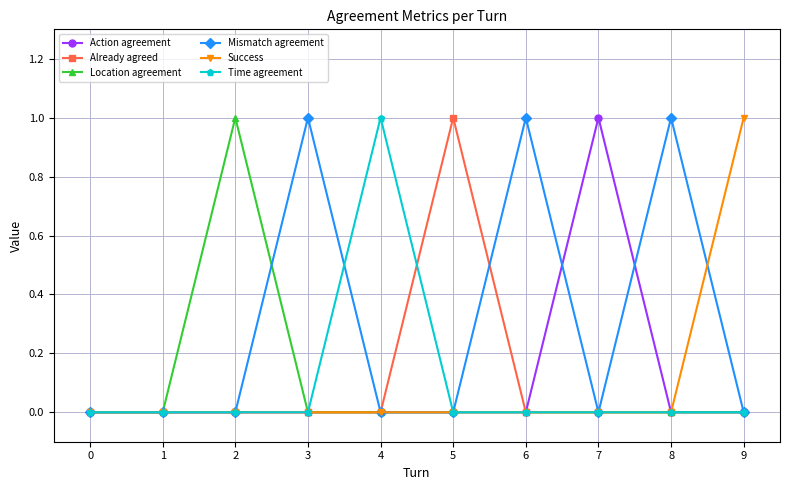

What is the difference between the maximum and second lowest values in the Already agreed series?

1